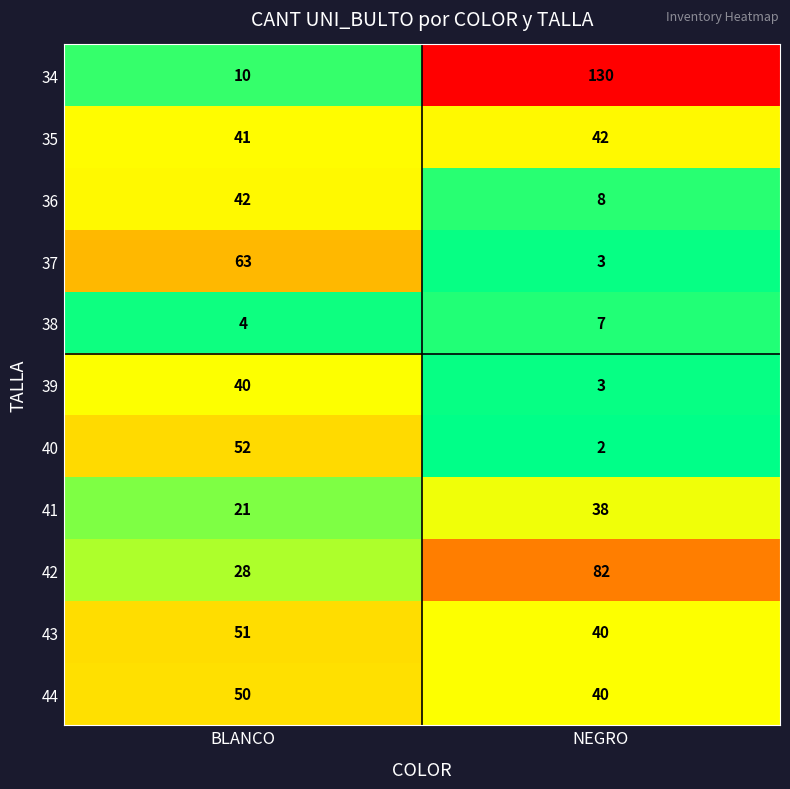

Between BLANCO and NEGRO, which series saw the biggest shift?

34